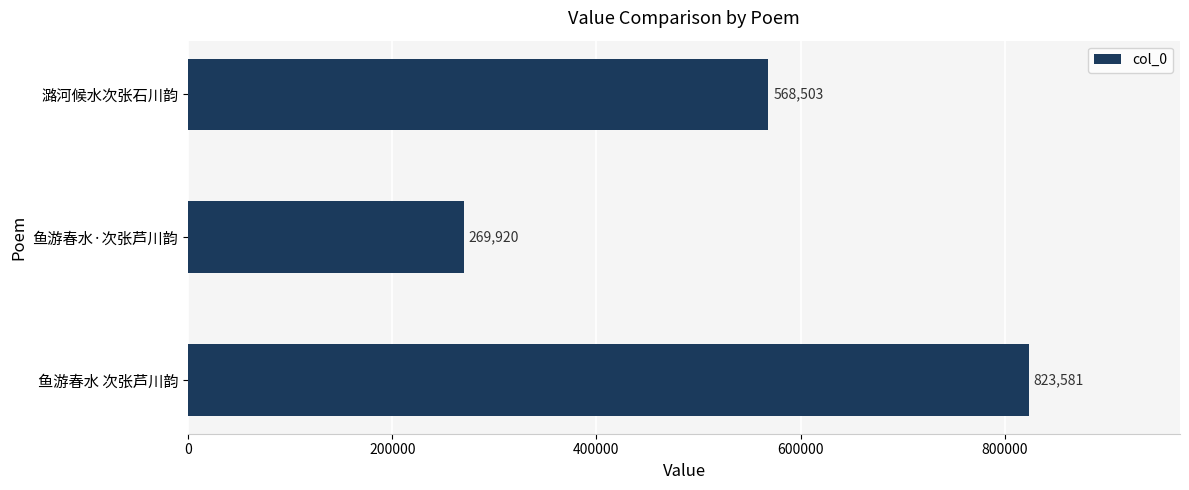

Rank the categories by value from lowest to highest.

鱼游春水·次张芦川韵, 潞河候水次张石川韵, 鱼游春水 次张芦川韵